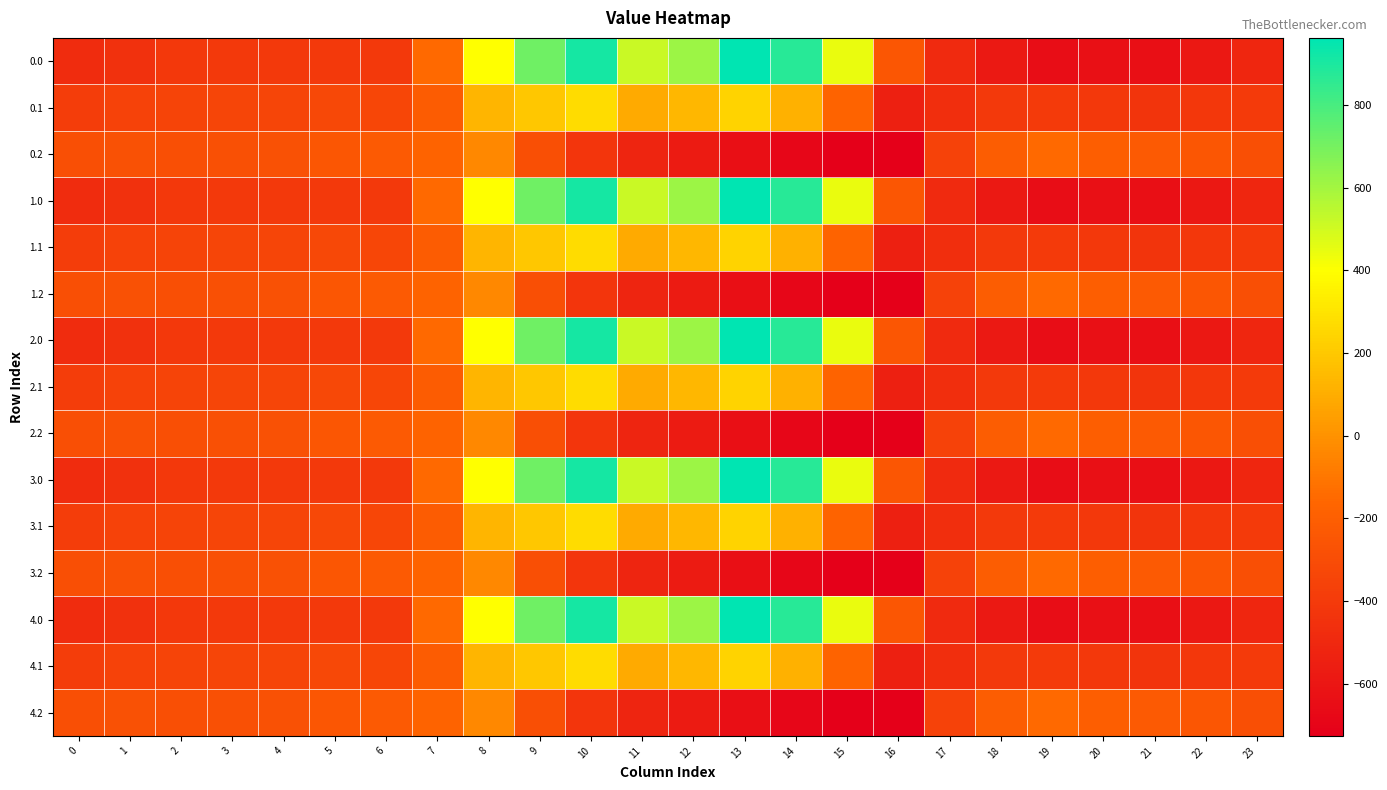

What is the maximum value shown in the chart?

962.7